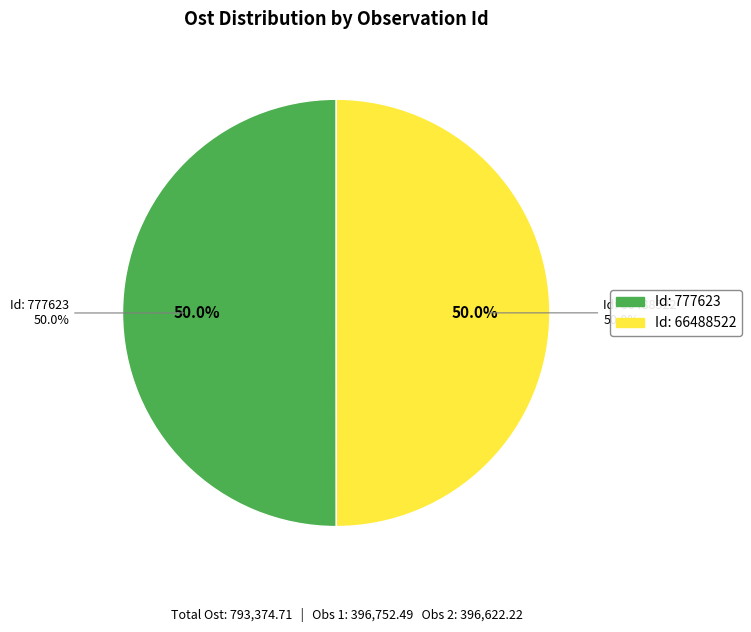

The 777623 slice represents 50% of the pie. True or false?

True